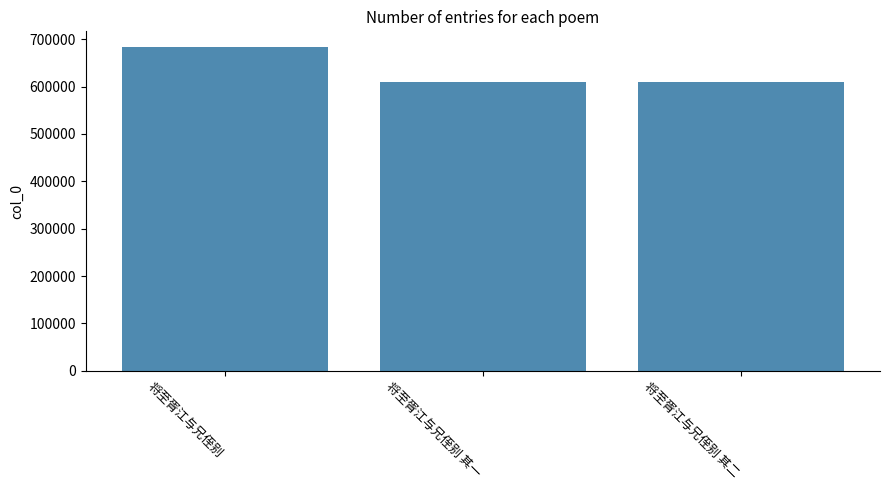

At which label does the data first exceed 608721?

将至胥江与兄侄别